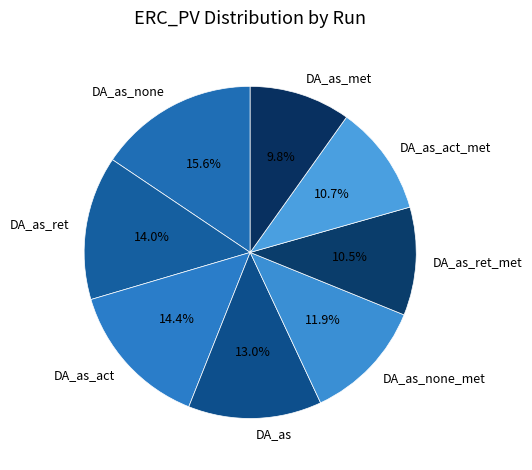

Does any single category account for the majority?

No